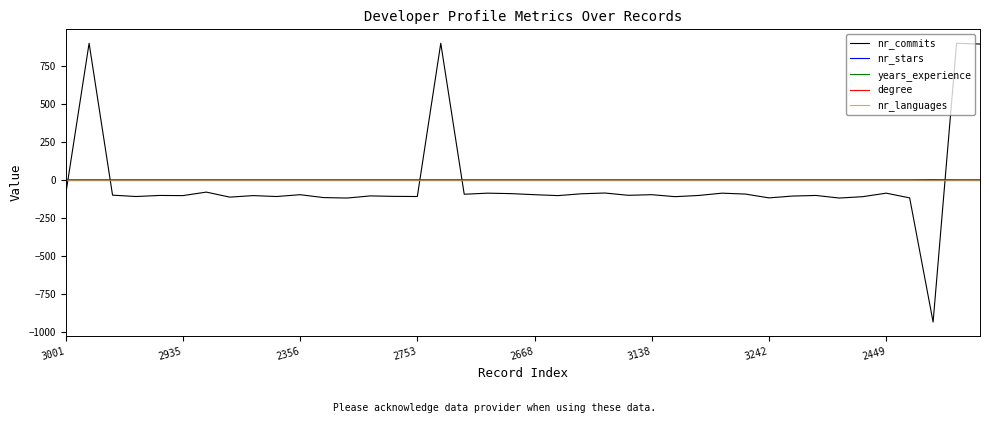

What are all the series names shown in the legend?

nr_commits, nr_stars, years_experience, degree, nr_languages